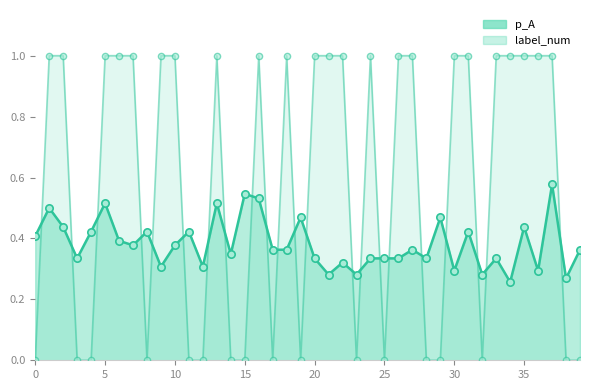

What are all the series names shown in the legend?

p_A, label_num